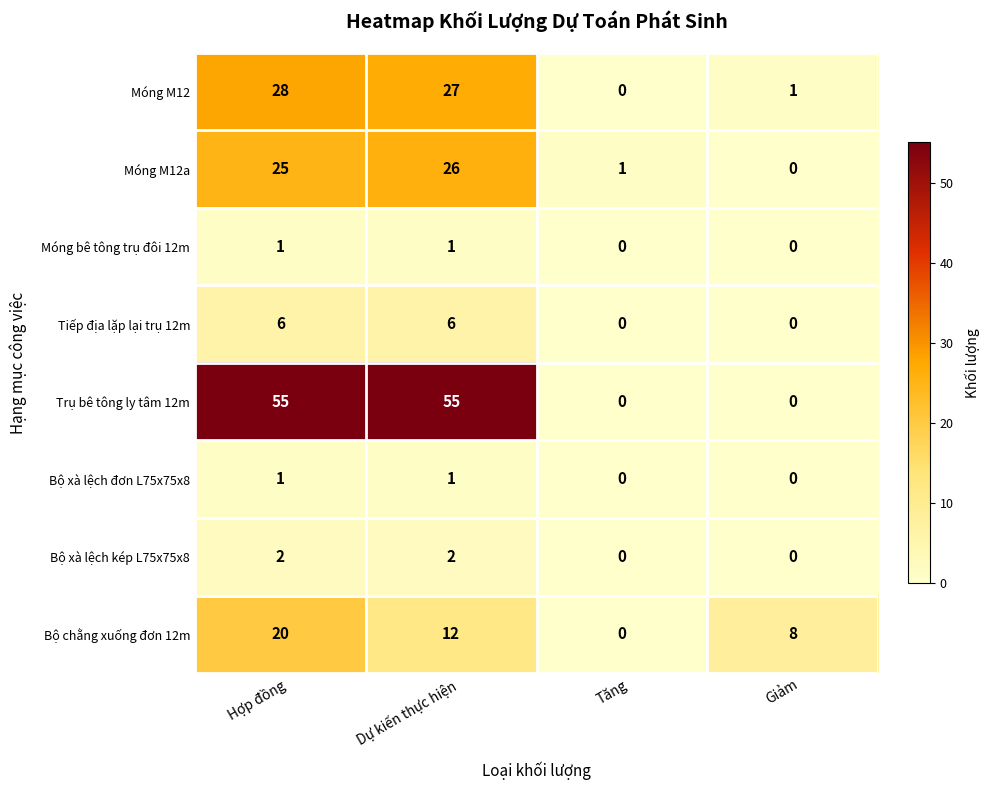

Which series has the widest spread of values?

Trụ bê tông ly tâm 12m